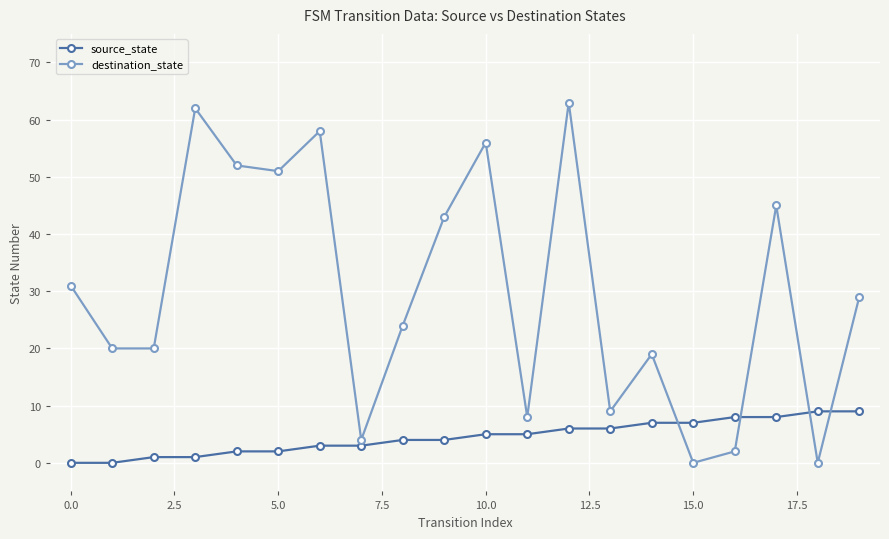

What is the value of the source_state point at the 12th from the left?

5